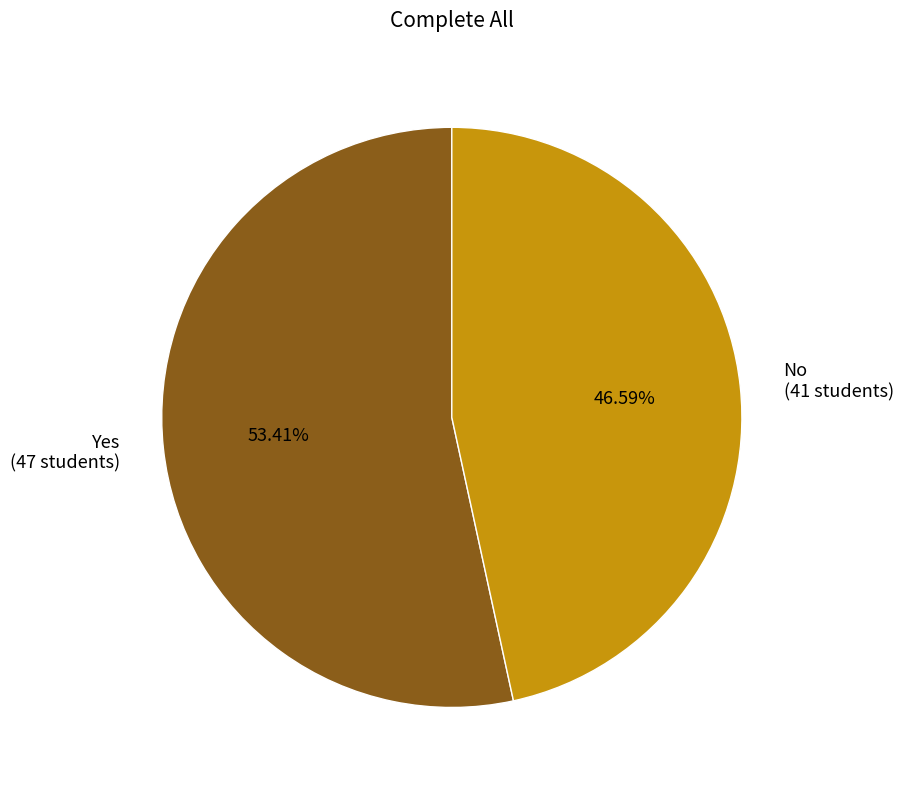

Which has a higher value, Yes or No?

Yes